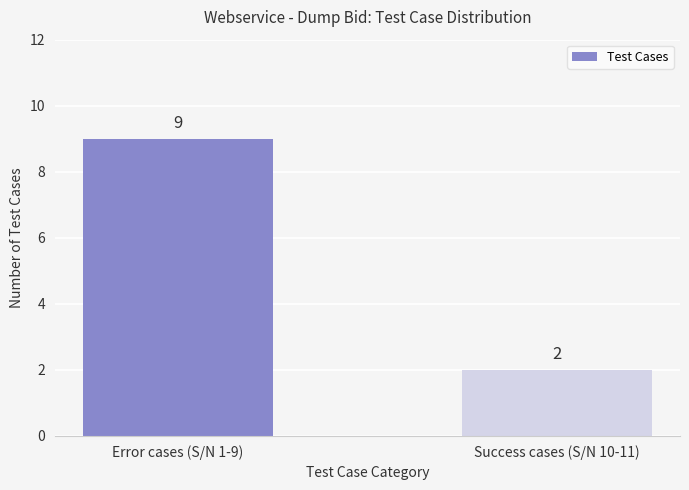

How many series are shown in this chart?

1